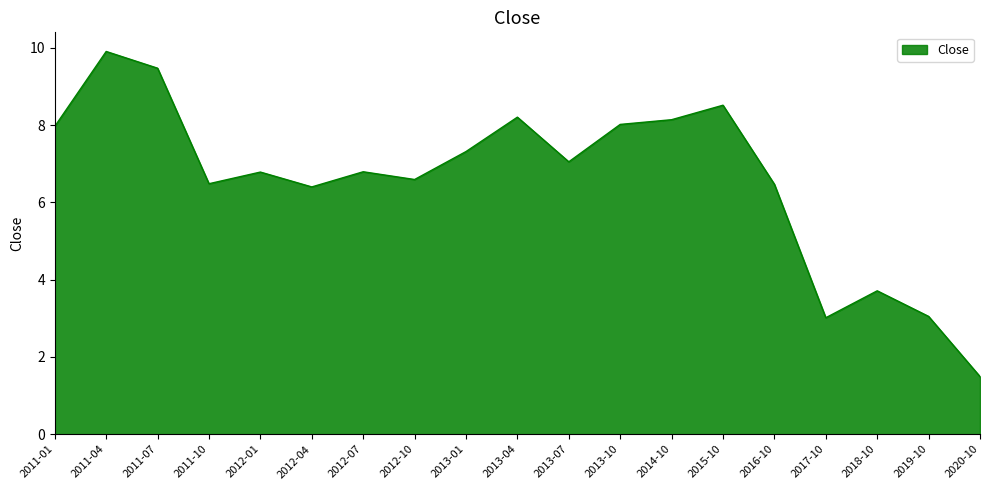

What position from the right is 2012-07?

13